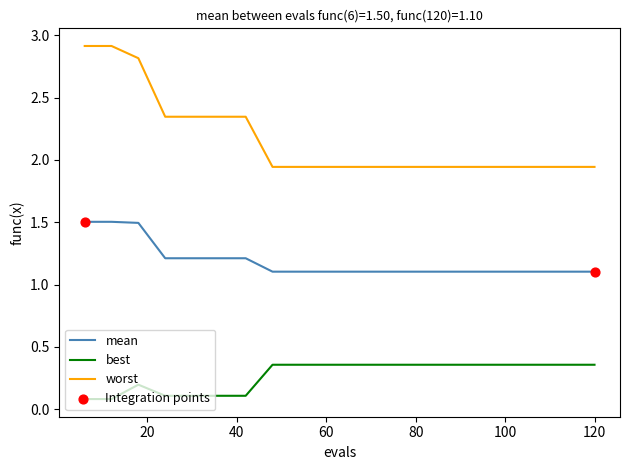

What is the maximum value shown in the chart?

2.9